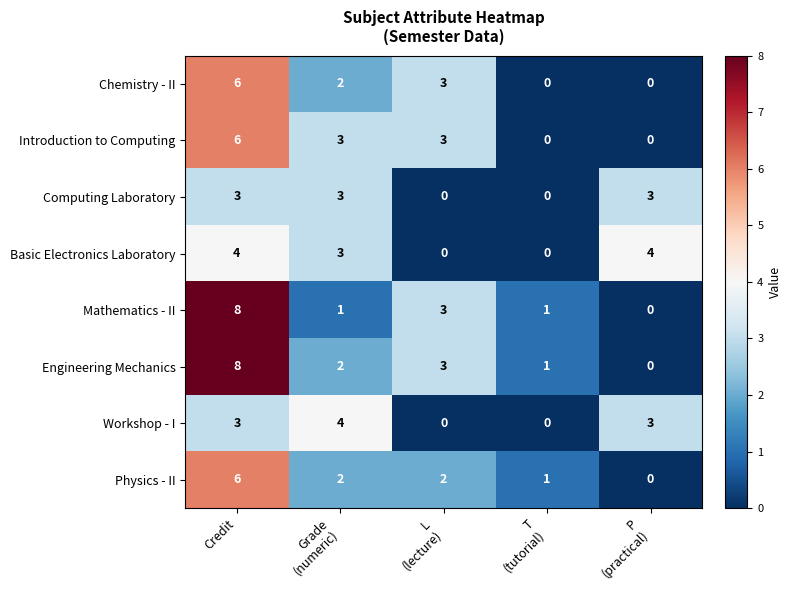

True or false: Mathematics - II has a value of 8 at Credit.

True